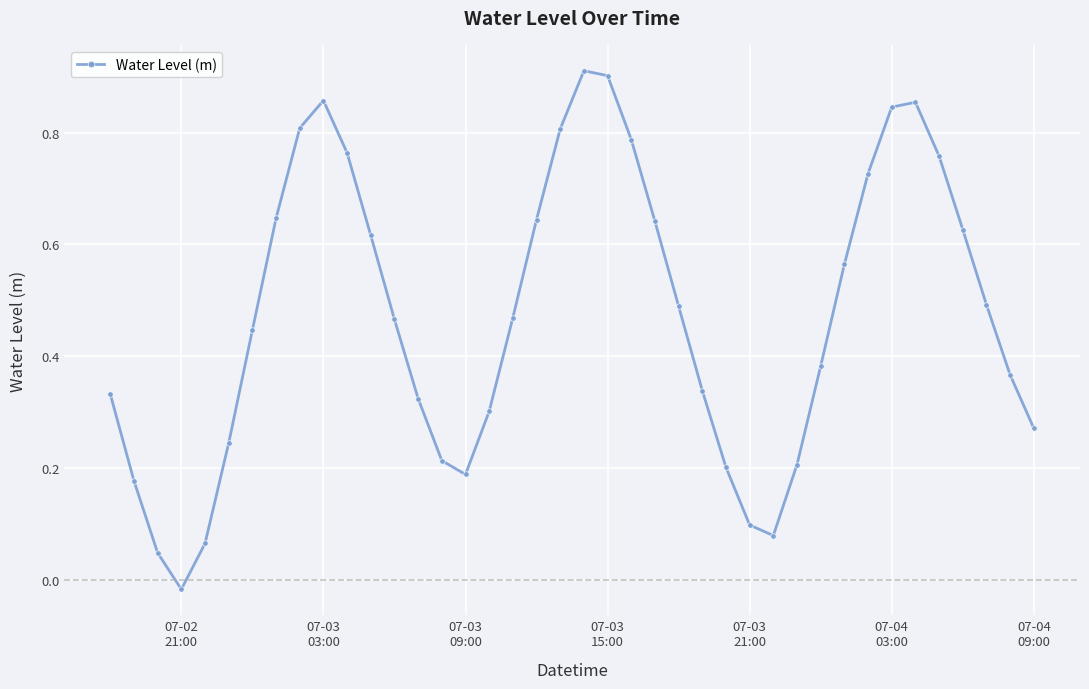

What is the sum of all values?

18.9